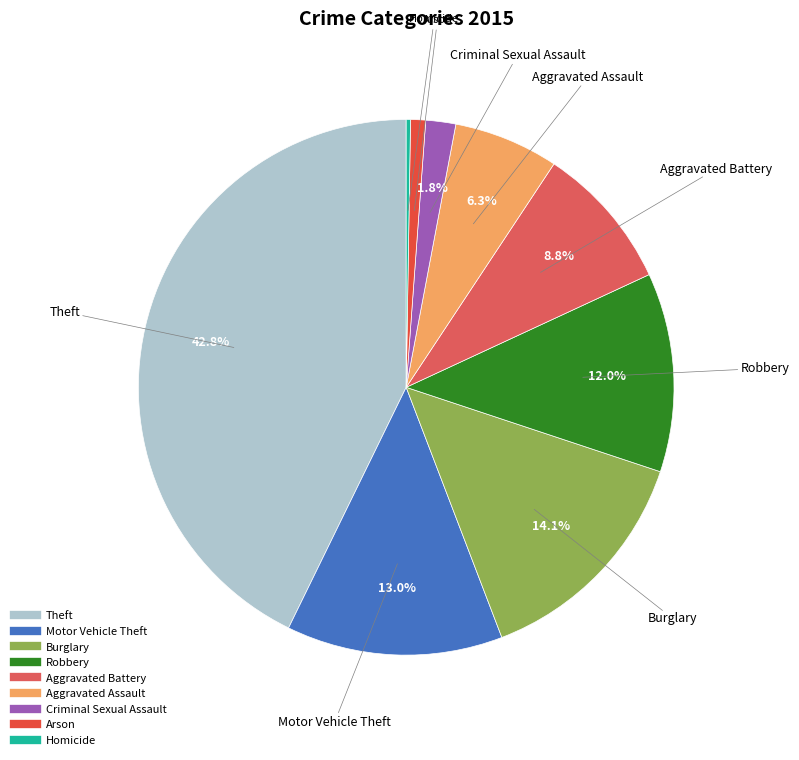

What percentage is the Motor Vehicle Theft slice, to the nearest percent?

13%